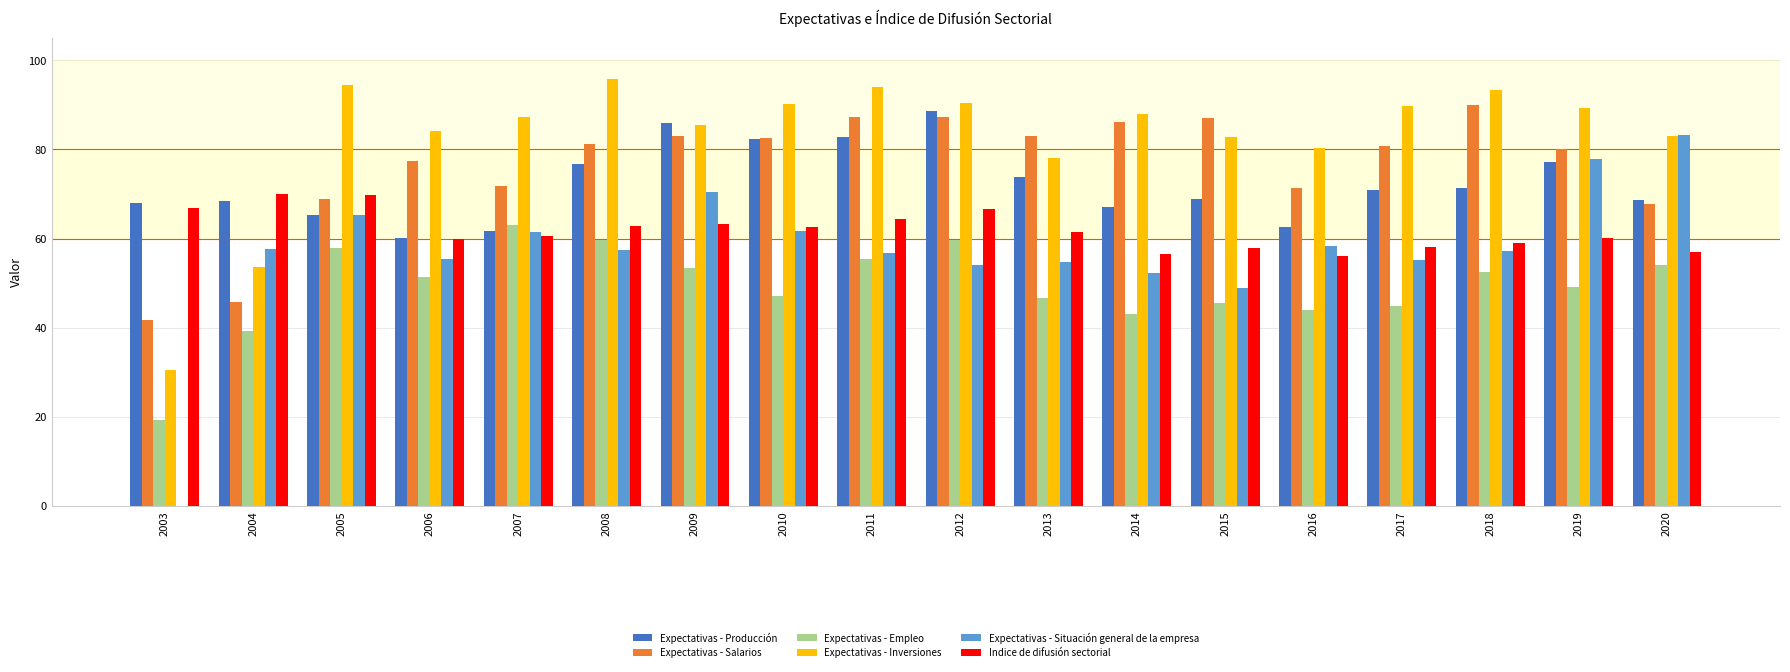

Are the bars horizontal?

No